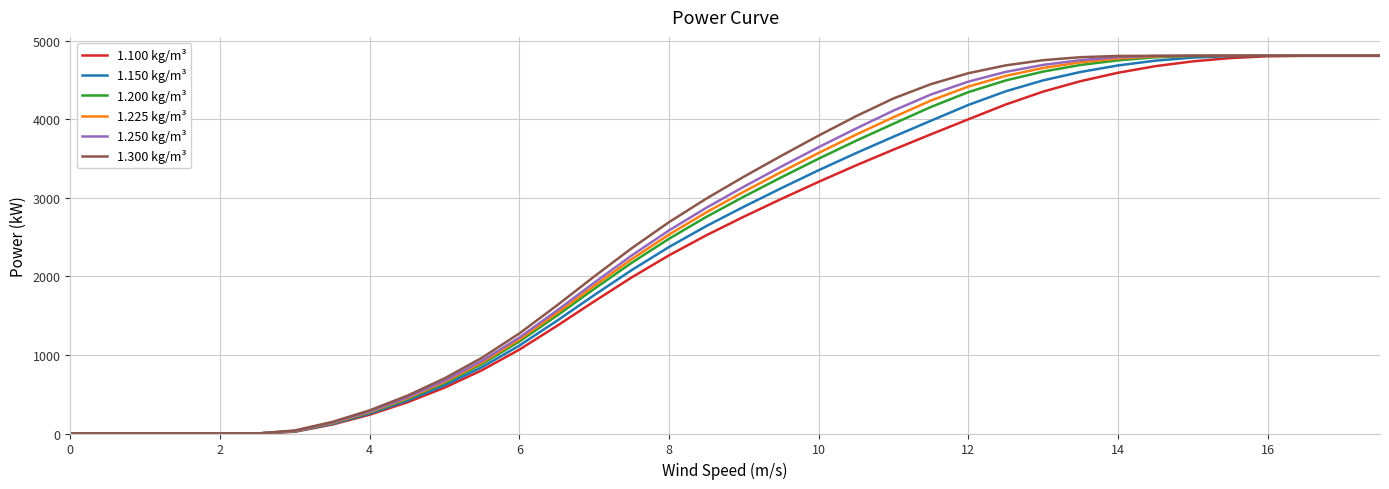

What are all the series names shown in the legend?

1.100 kg/m³, 1.150 kg/m³, 1.200 kg/m³, 1.225 kg/m³, 1.250 kg/m³, 1.300 kg/m³